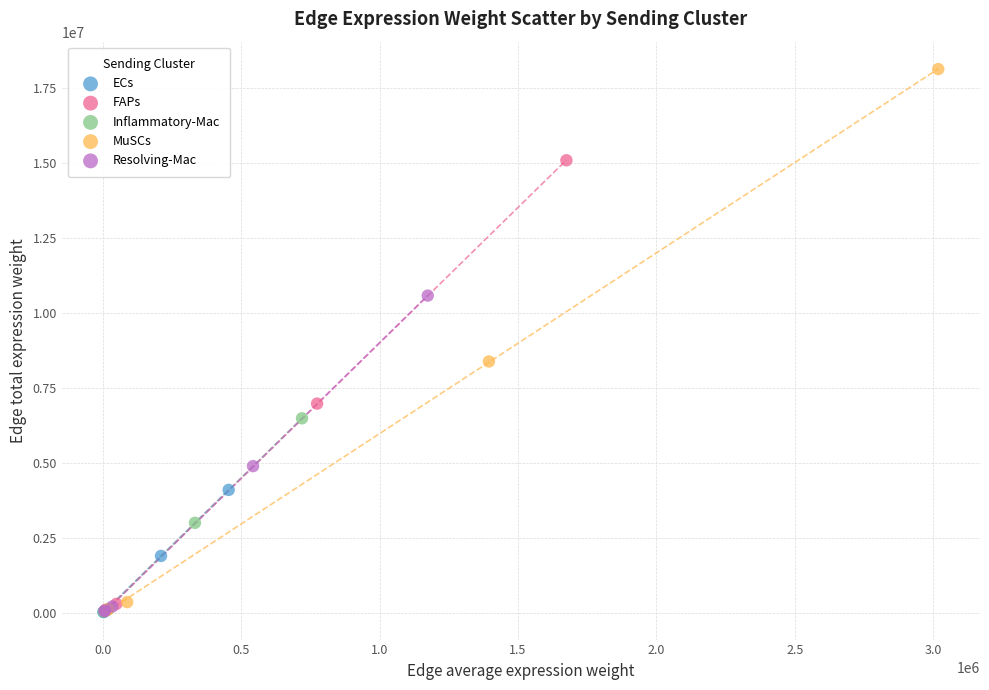

Which series has the widest spread of Y values?

MuSCs